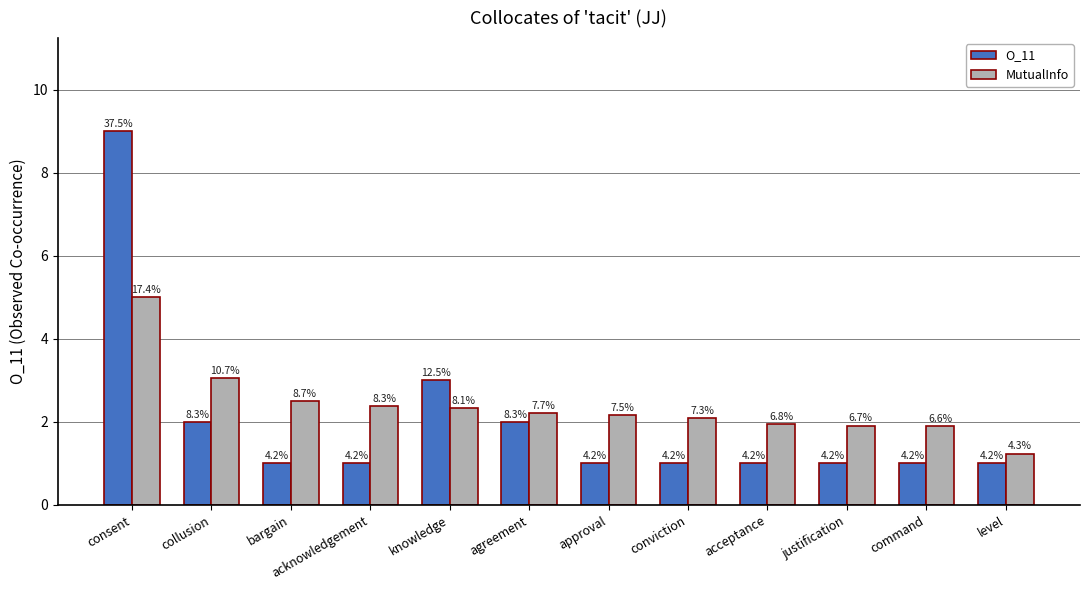

Reading left to right, transcribe all the data shown in this chart.

O_11: 9.0	2.0	1.0	1.0	3.0	2.0	1.0	1.0	1.0	1.0	1.0	1.0
MutualInfo: 5.0	3.1	2.5	2.4	2.3	2.2	2.2	2.1	1.9	1.9	1.9	1.2